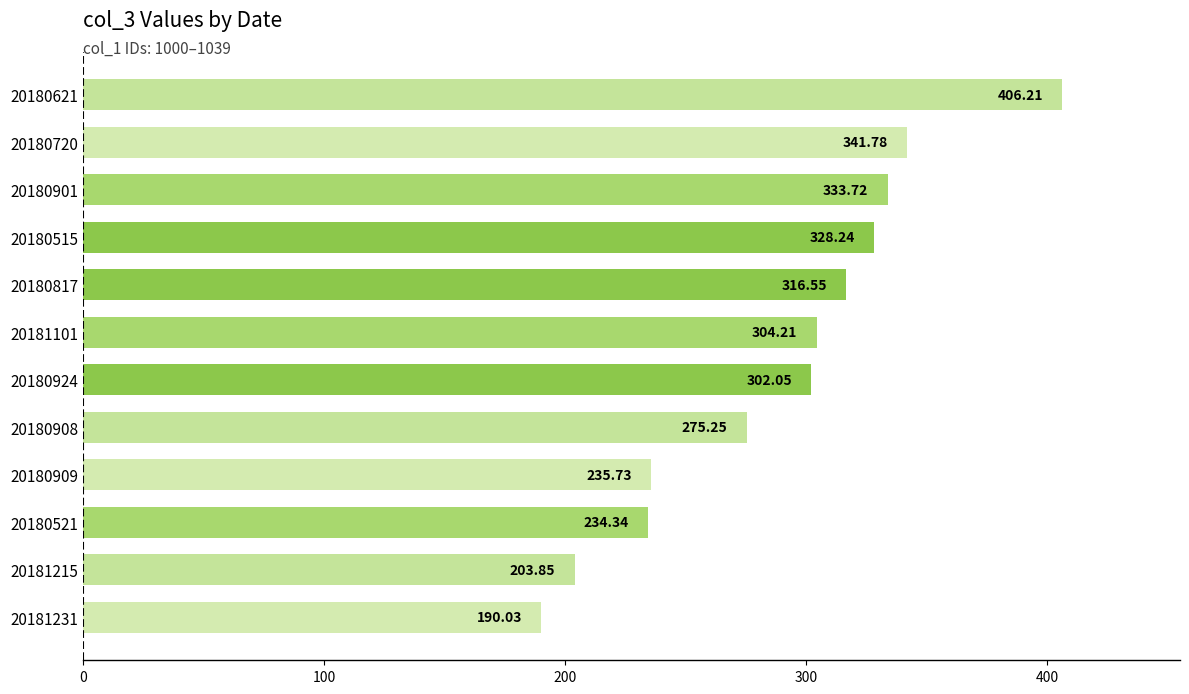

Rank the categories by value from lowest to highest.

20181231, 20181215, 20180521, 20180909, 20180908, 20180924, 20181101, 20180817, 20180515, 20180901, 20180720, 20180621